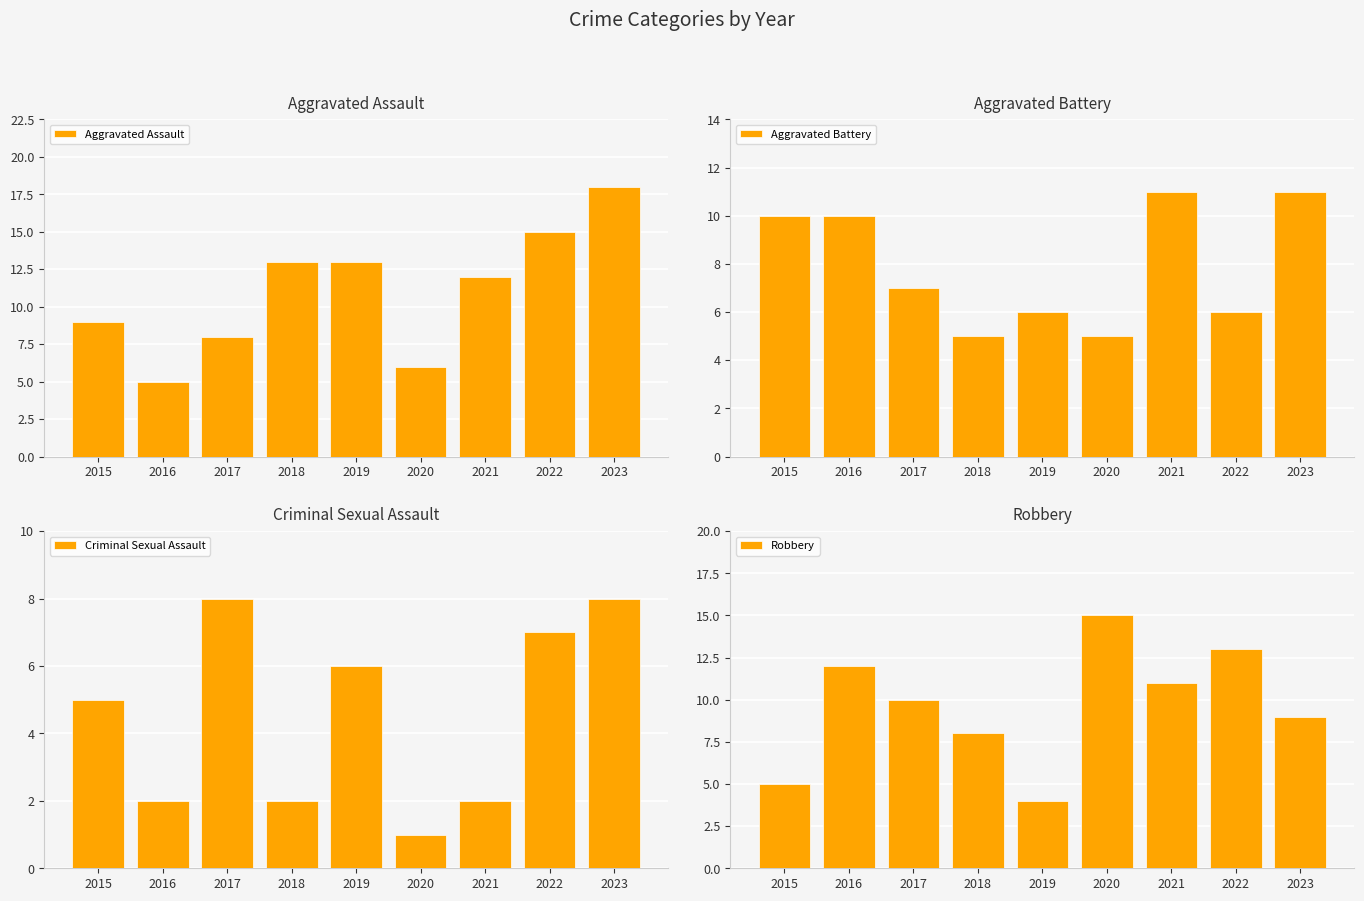

What is the sum of all Aggravated Battery values?

71